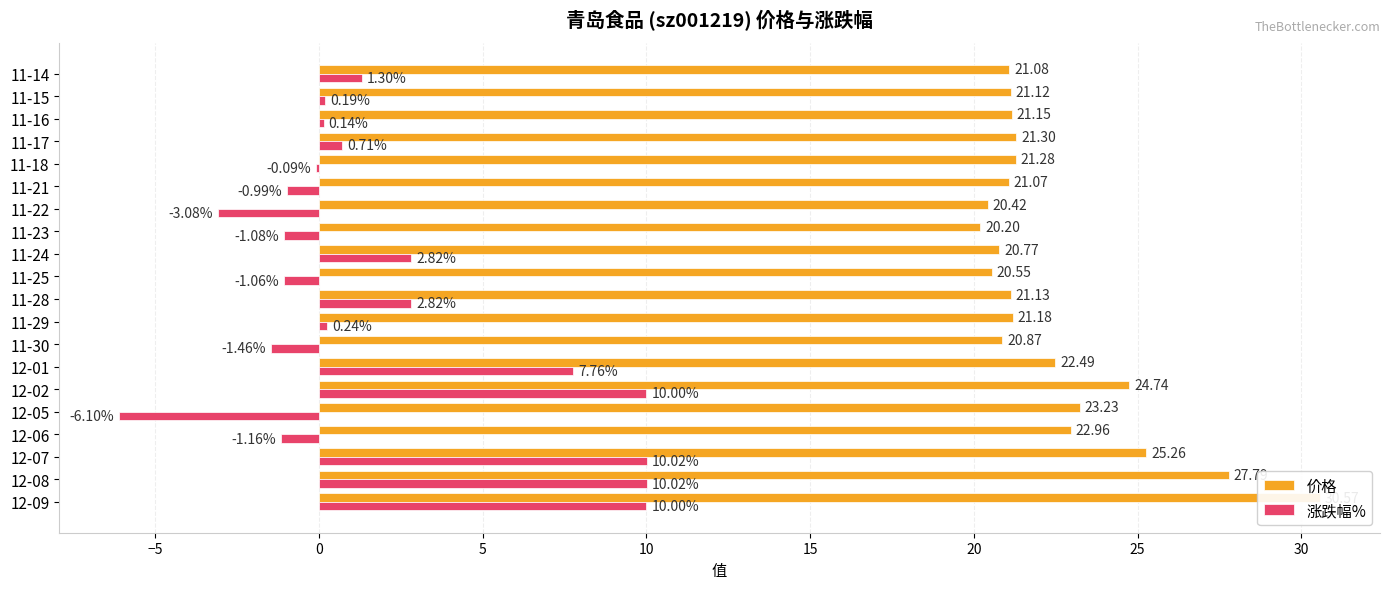

Rank the series by their average value, from highest to lowest.

价格, 涨跌幅%